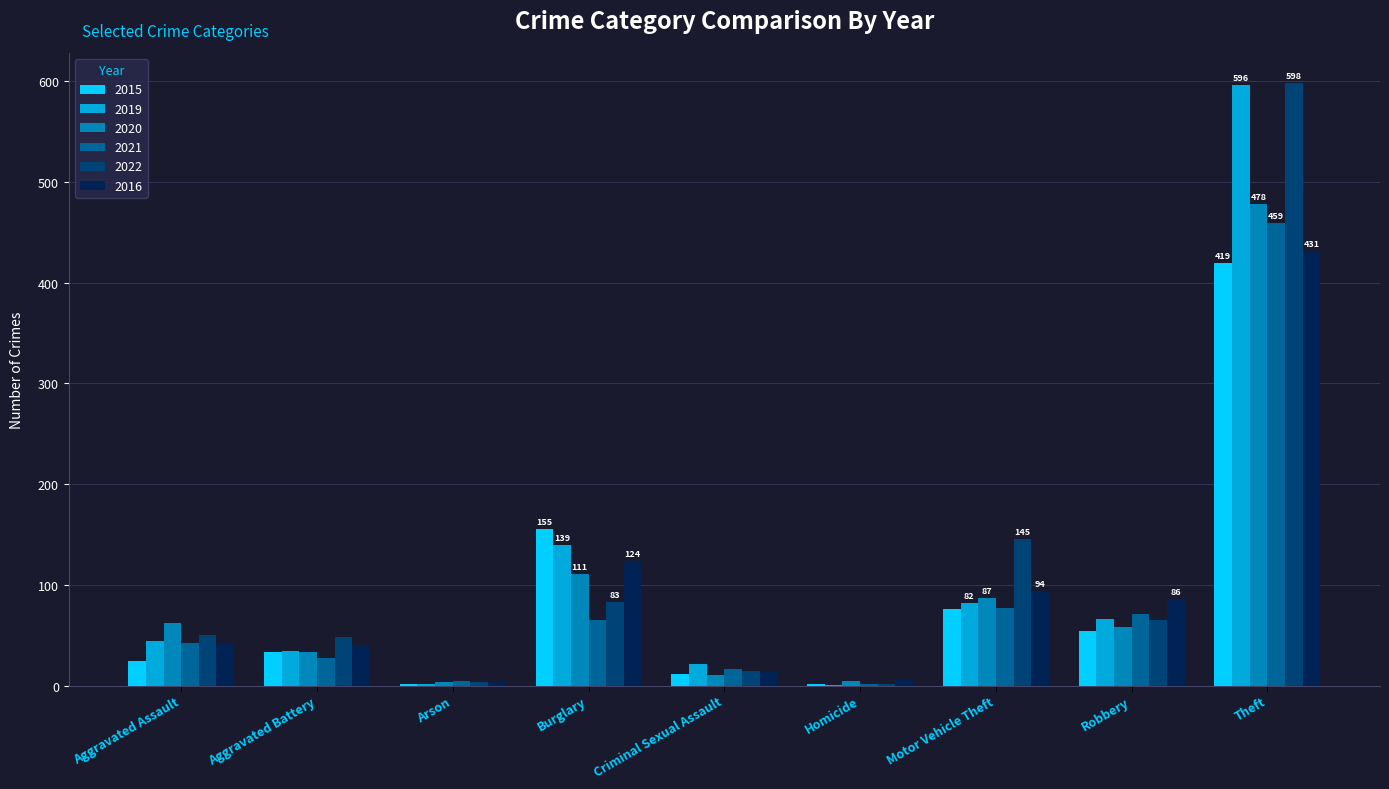

At which category is the sum across all series the highest?

Theft